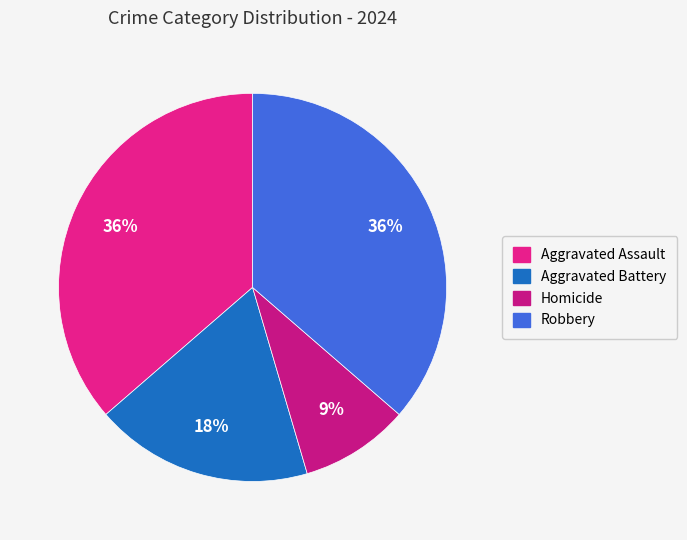

What percentage is the Aggravated Battery slice, to the nearest percent?

18%